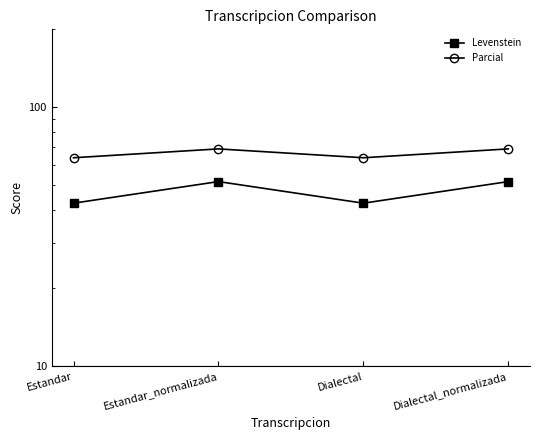

Reading left to right, extract all data points from this chart.

Levenstein: 42.7	51.7	42.7	51.7
Parcial: 63.9	69.1	63.9	69.1